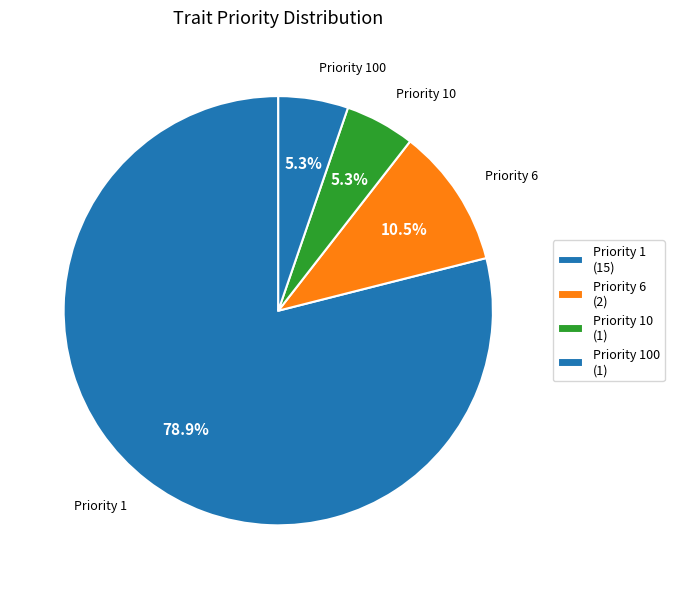

How many segments does this pie chart have?

4